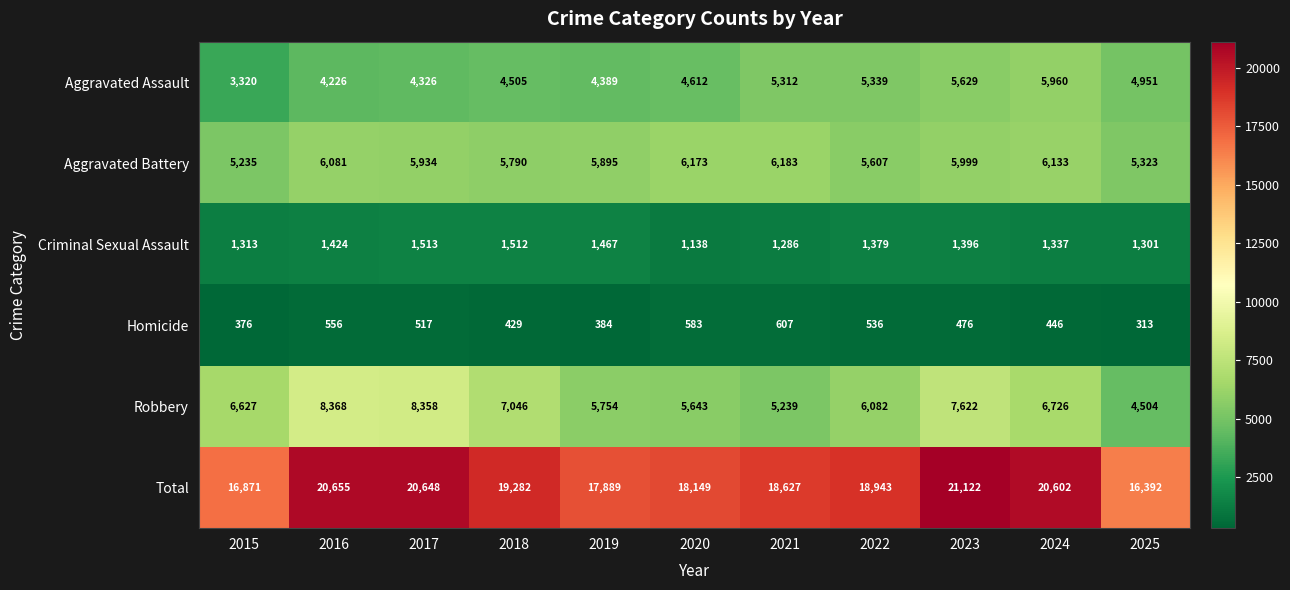

Which series has the largest range (max minus min)?

Total